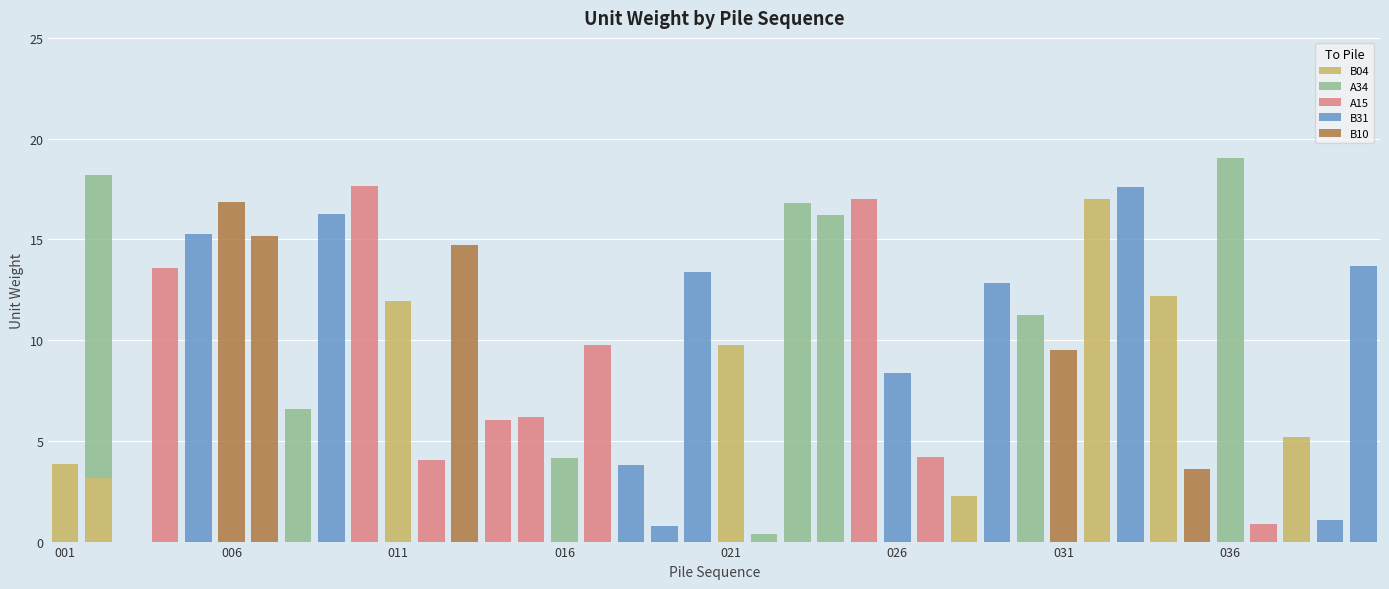

What is the sum of all B04 values?

65.4